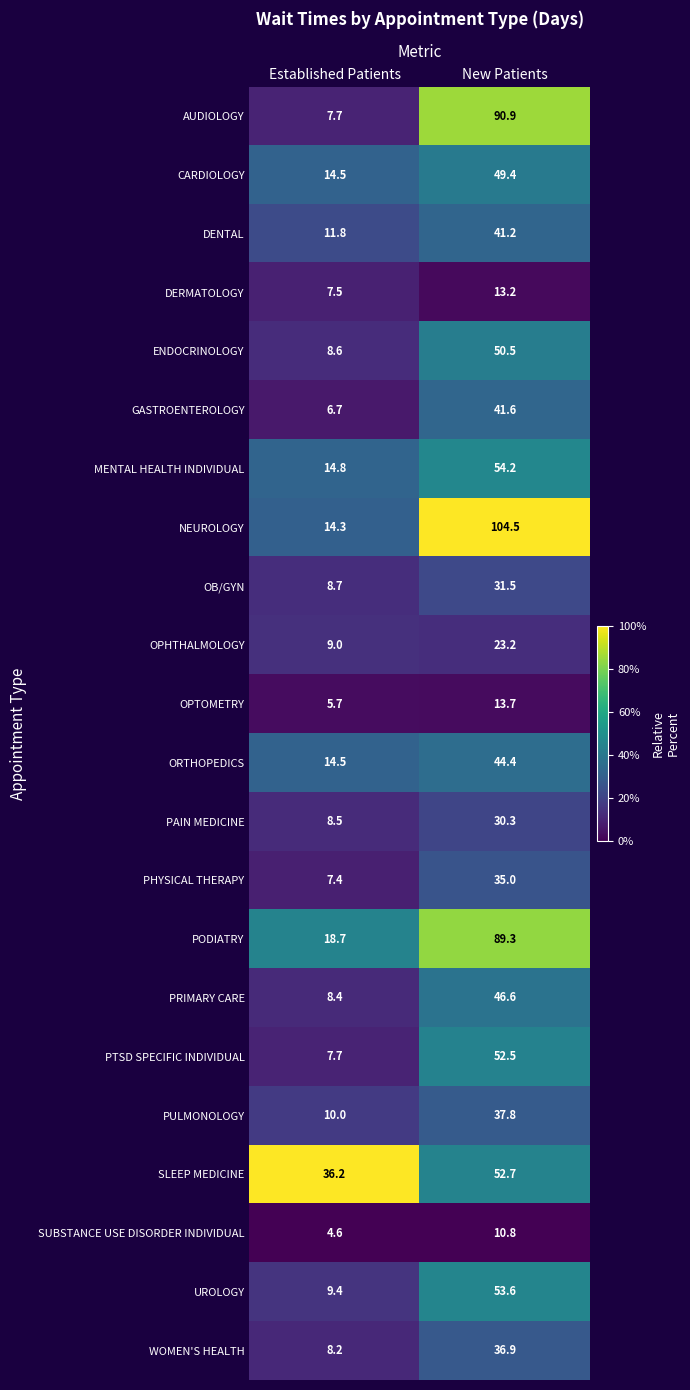

Where does the ENDOCRINOLOGY series first go above 50?

New Patients